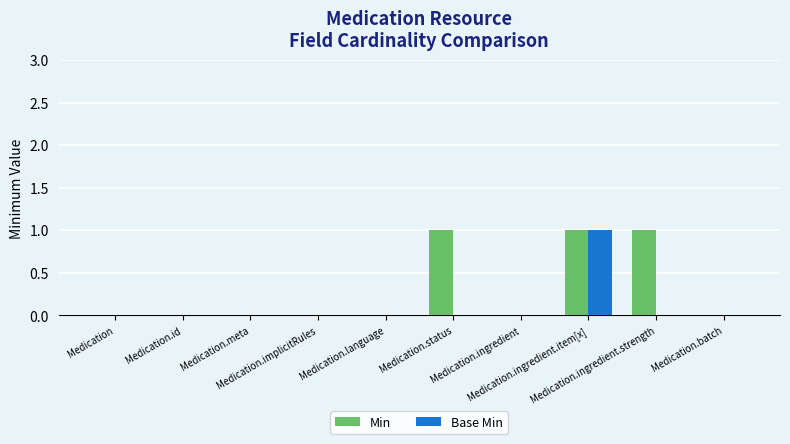

Reading left to right, transcribe all the data shown in this chart.

Min: Medication=0	Medication.id=0	Medication.meta=0	Medication.implicitRules=0	Medication.language=0	Medication.status=1	Medication.ingredient=0	Medication.ingredient.item[x]=1	Medication.ingredient.strength=1	Medication.batch=0
Base Min: Medication=0	Medication.id=0	Medication.meta=0	Medication.implicitRules=0	Medication.language=0	Medication.status=0	Medication.ingredient=0	Medication.ingredient.item[x]=1	Medication.ingredient.strength=0	Medication.batch=0